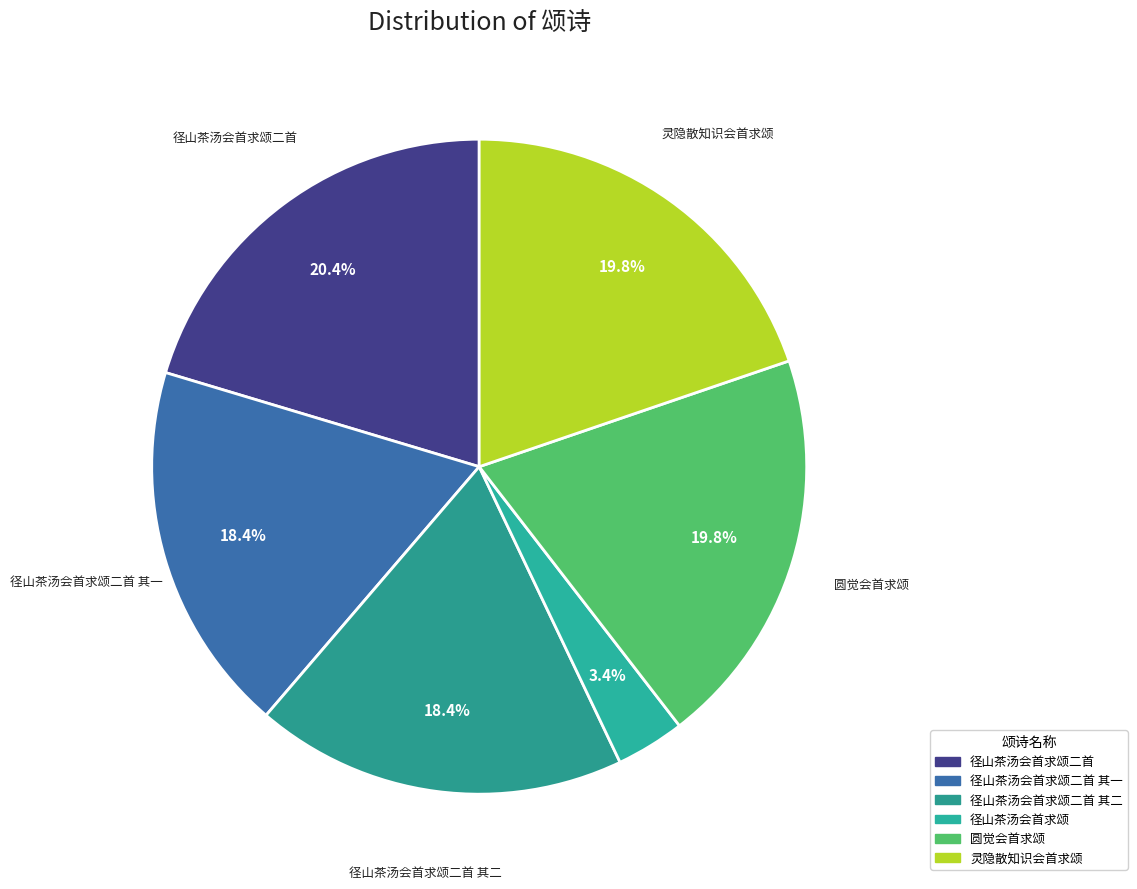

How many slices are in this pie chart?

6